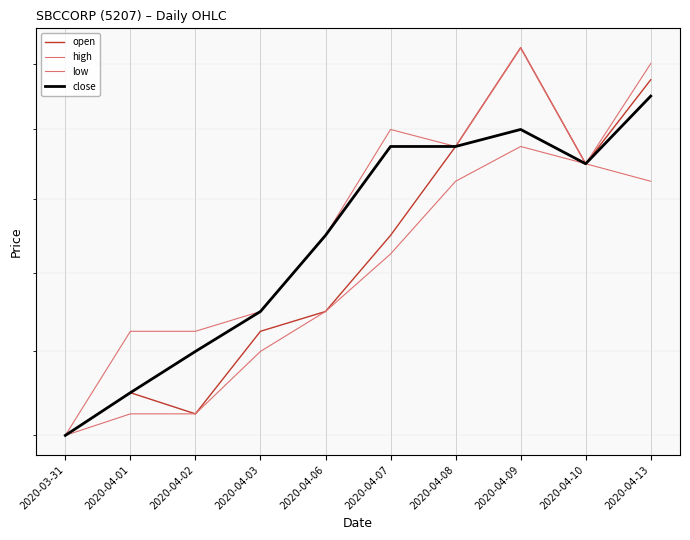

Is the value of high at 2020-04-03 greater than the value of low at 2020-04-07?

No